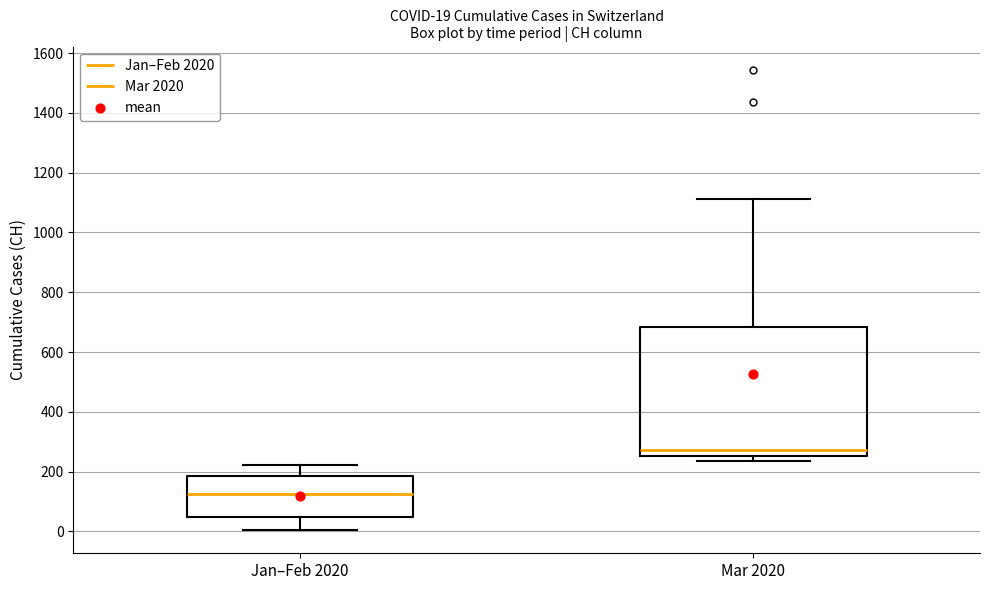

Which box's median line is the highest?

Mar 2020